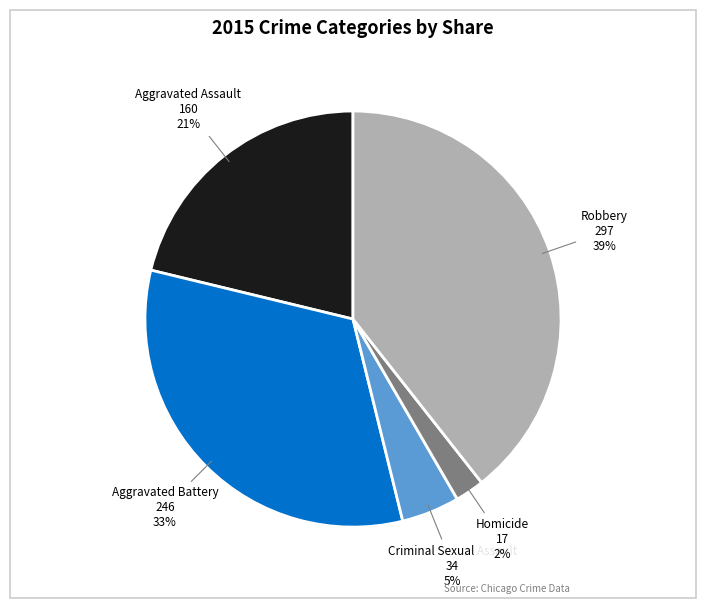

How many slices are in this pie chart?

5